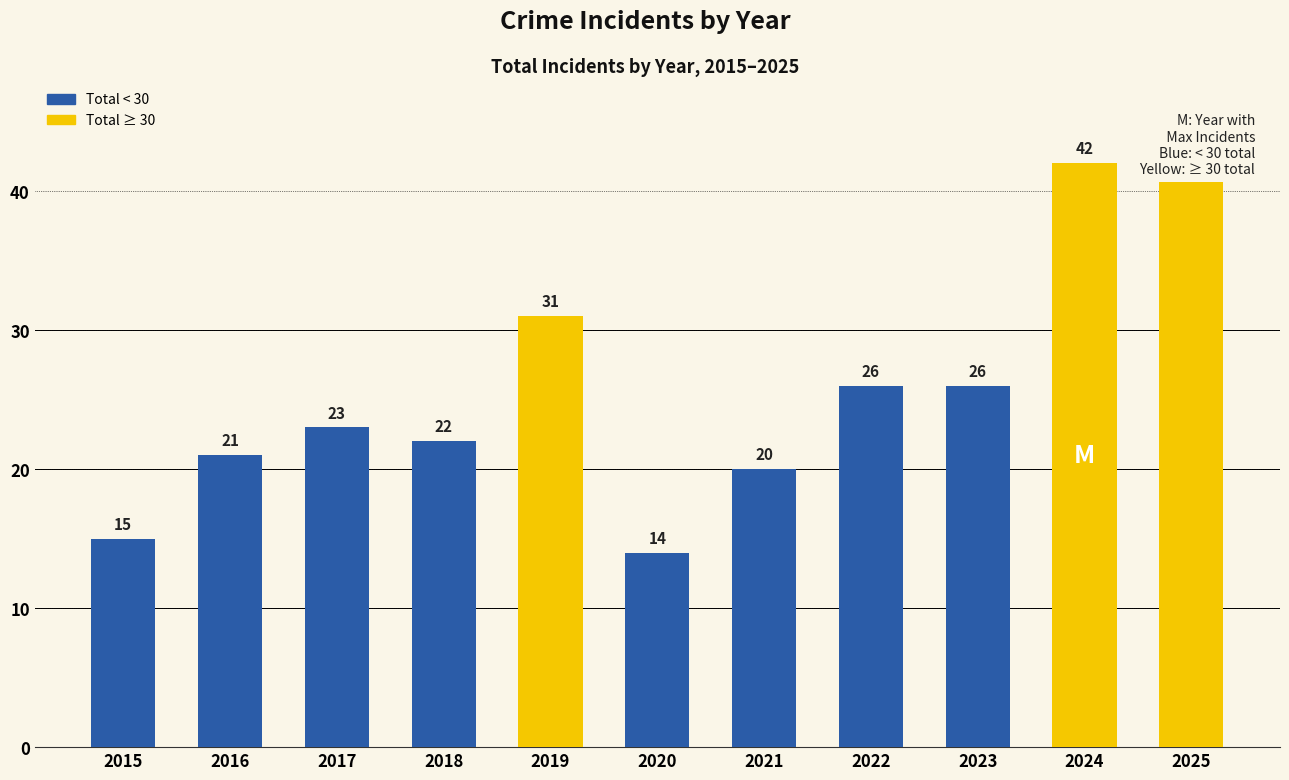

Reading left to right, transcribe all the data shown in this chart.

15	21	23	22	31	14	20	26	26	42	41